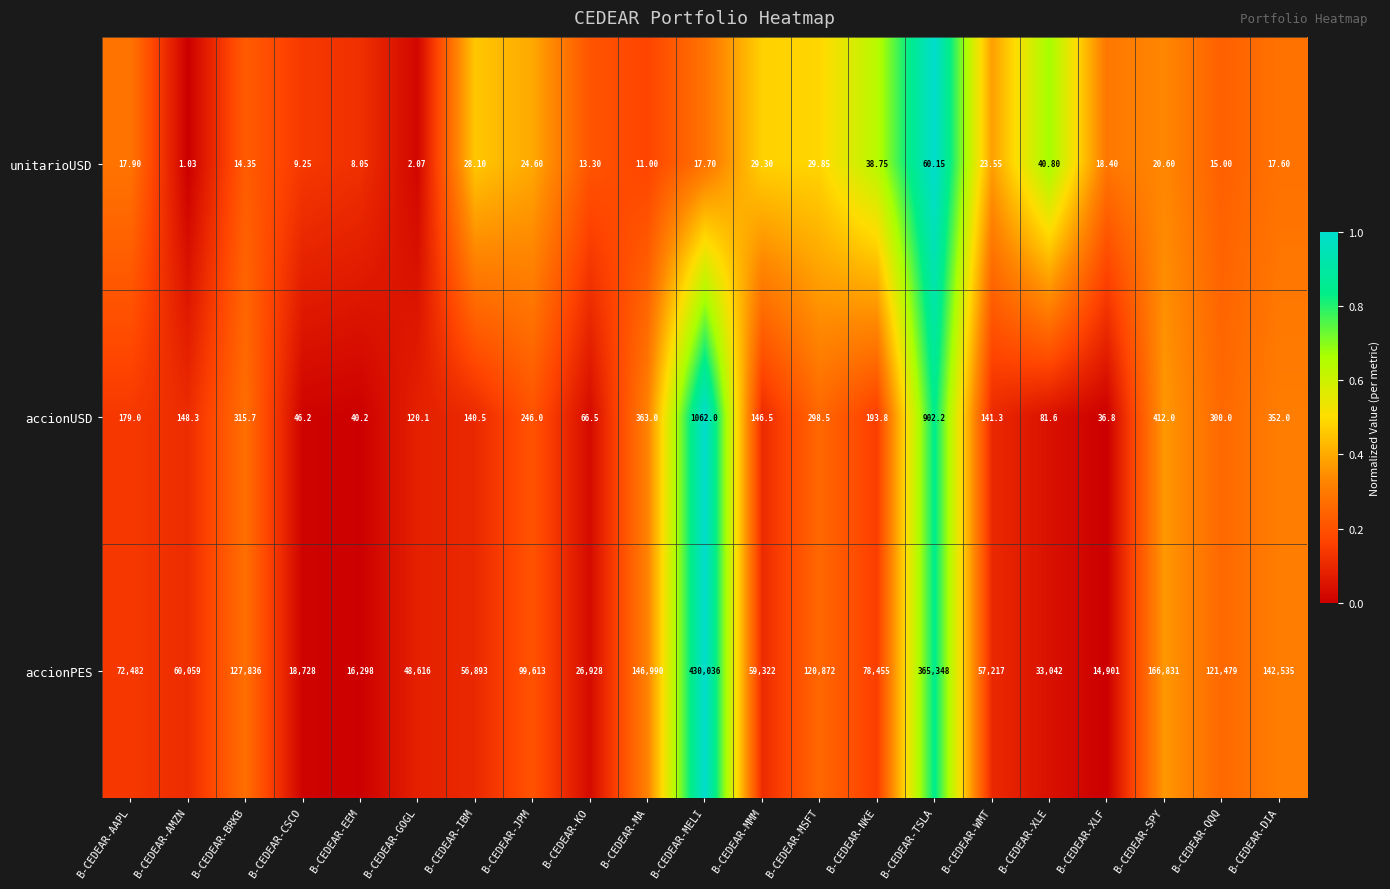

How many data points does each series have?

21